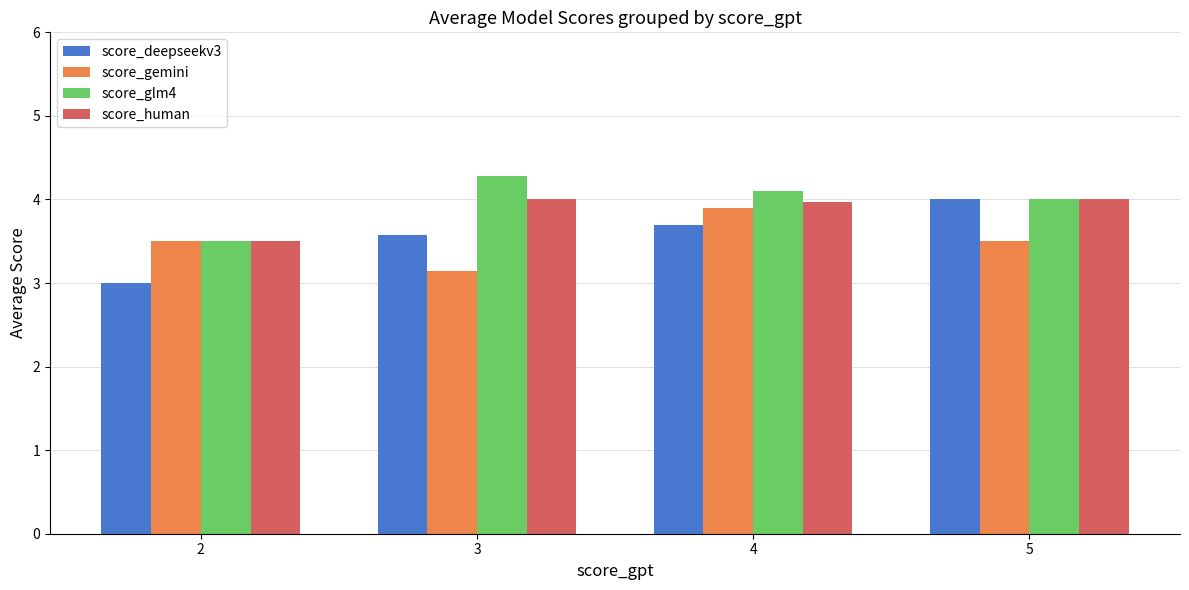

What is the sum of all score_deepseekv3 values?

14.3